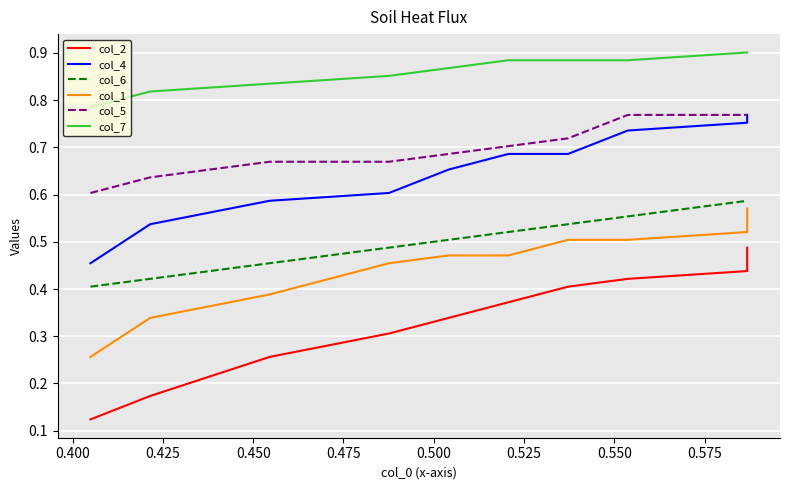

Reading right to left, list all the values displayed in this chart.

col_2: 0.5	0.4	0.4	0.4	0.4	0.3	0.3	0.3	0.2	0.1
col_4: 0.8	0.8	0.7	0.7	0.7	0.7	0.6	0.6	0.5	0.5
col_6: 0.6	0.6	0.6	0.5	0.5	0.5	0.5	0.5	0.4	0.4
col_1: 0.6	0.5	0.5	0.5	0.5	0.5	0.5	0.4	0.3	0.3
col_5: 0.8	0.8	0.8	0.7	0.7	0.7	0.7	0.7	0.6	0.6
col_7: 0.9	0.9	0.9	0.9	0.9	0.9	0.9	0.8	0.8	0.8